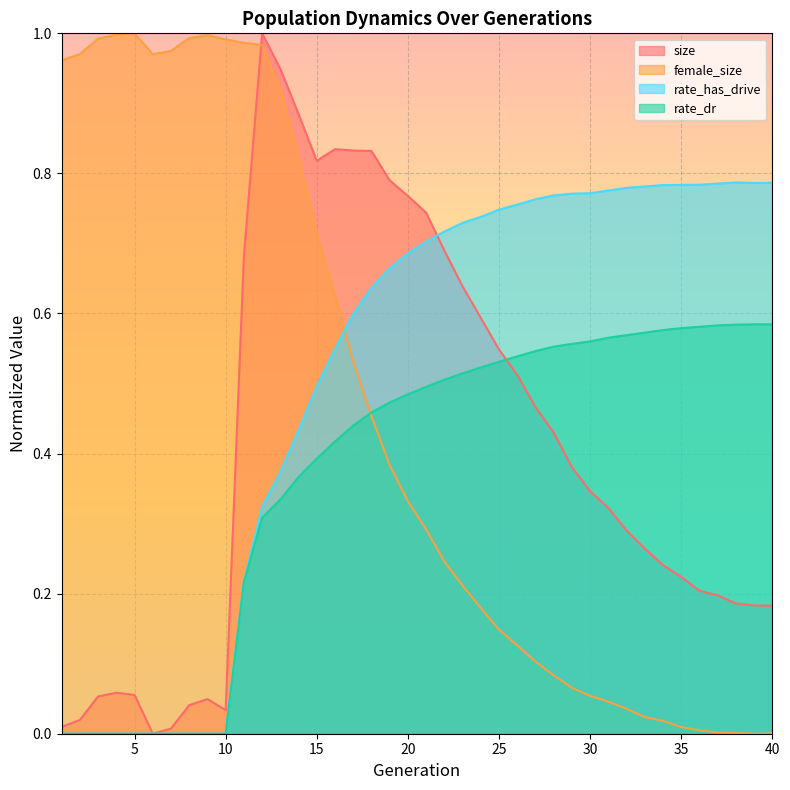

What is the difference between the maximum and minimum values in the female_size series?

1.0